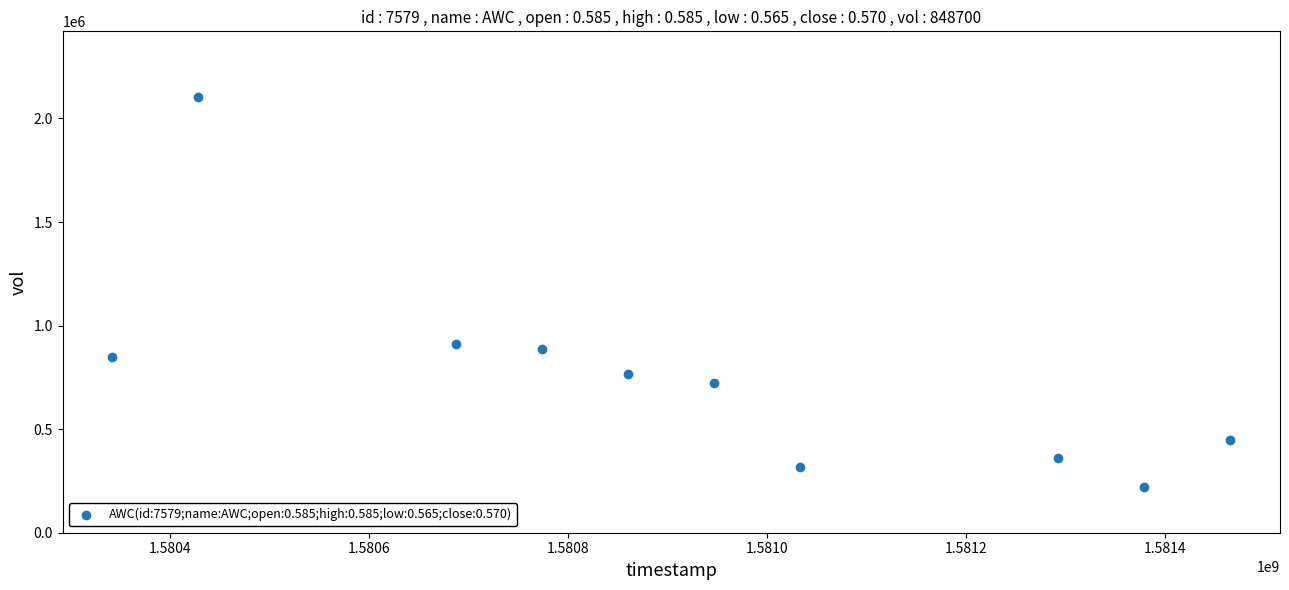

What Y value in the scatter plot is closest to 1162050?

912600